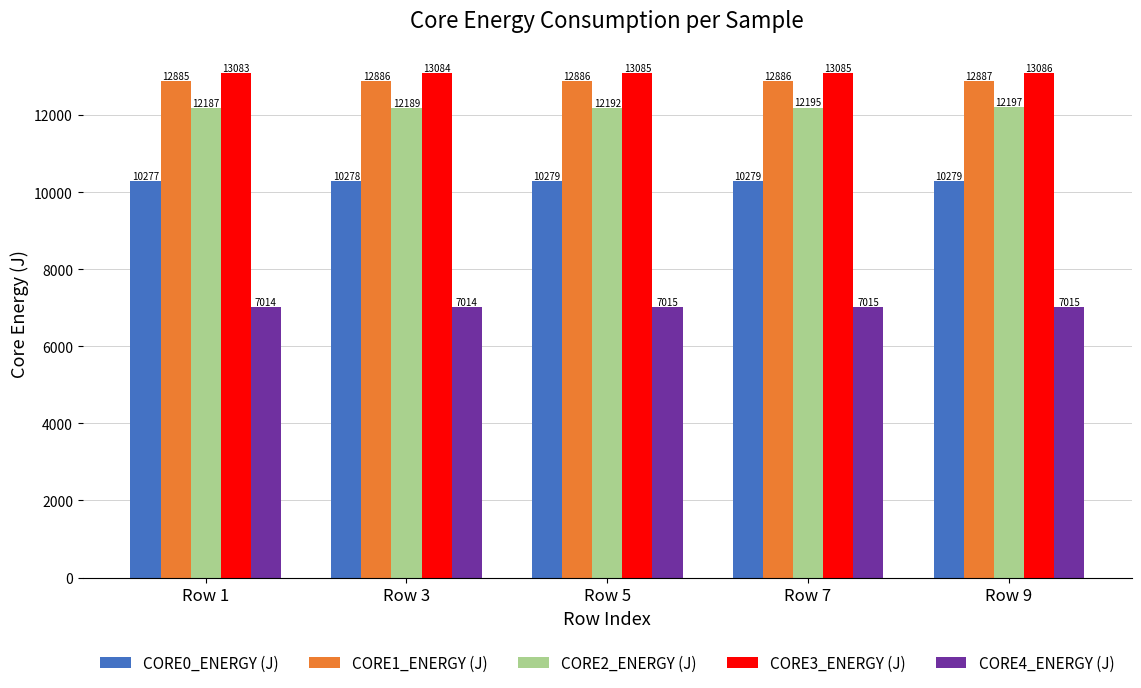

Between Row 1 and Row 3, which series saw the biggest shift?

CORE2_ENERGY (J)